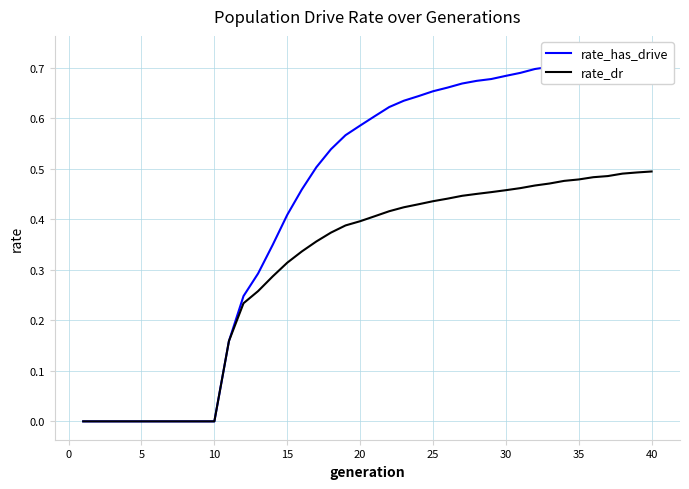

The value of rate_dr at 5 is 0.0. True or false?

True